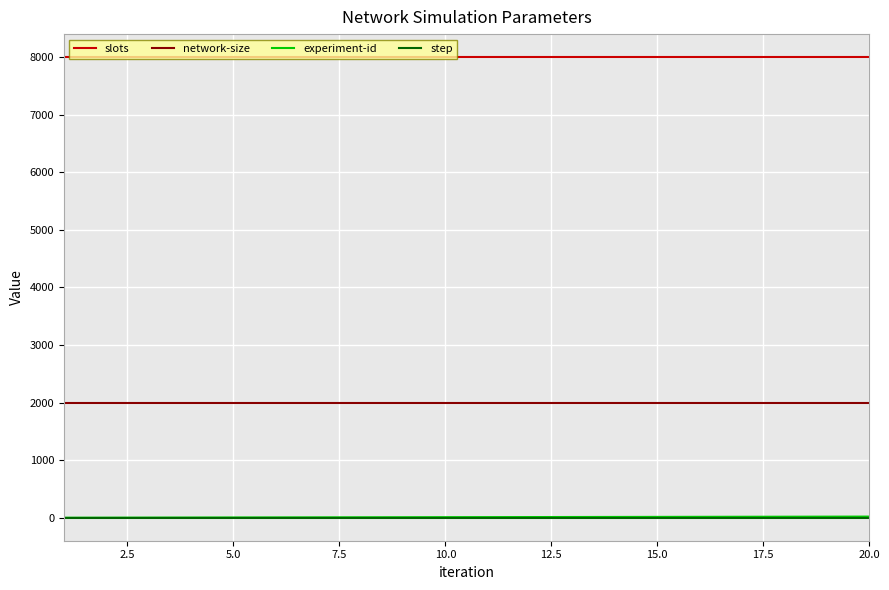

Which series has the largest total across all categories?

slots